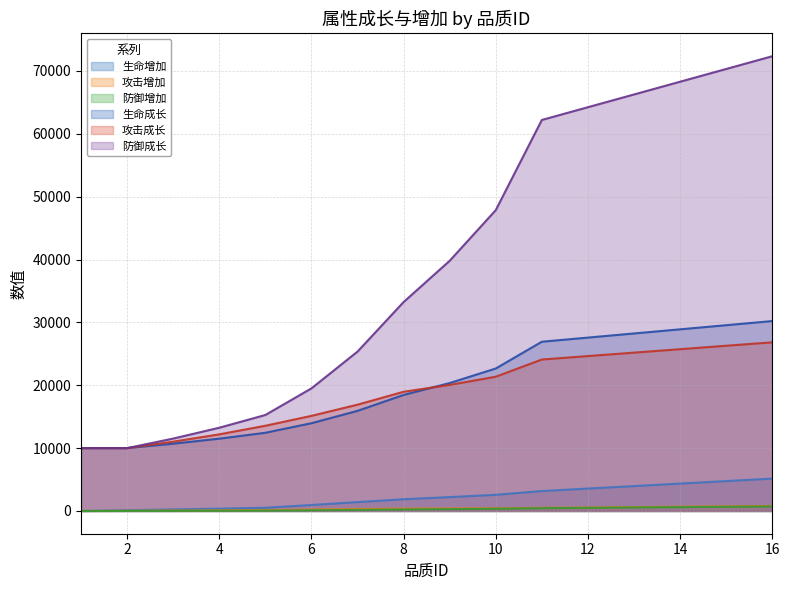

At 7, list the series in order from largest to smallest.

防御成长, 攻击成长, 生命成长, 生命增加, 攻击增加, 防御增加